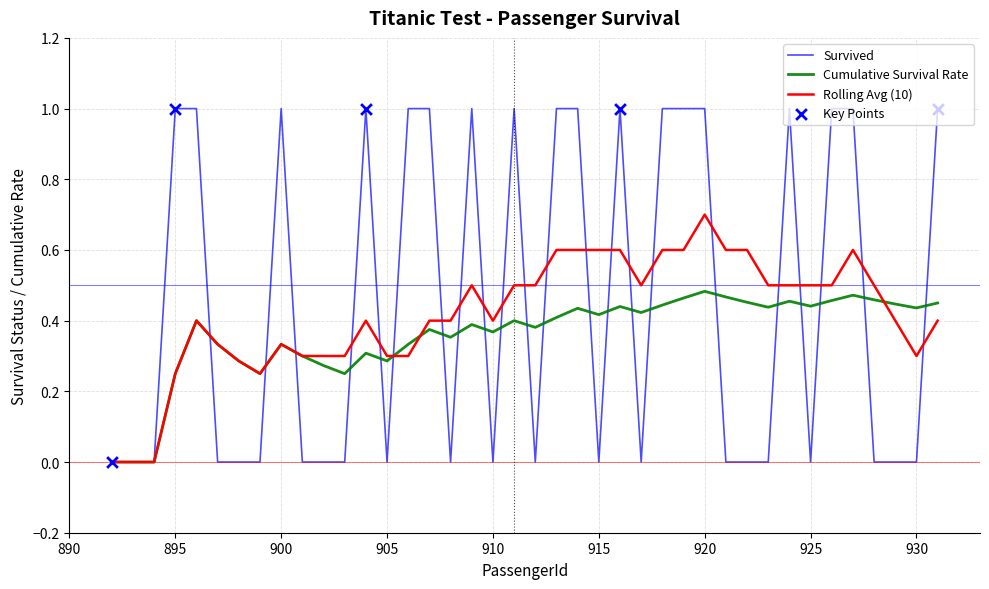

What is the maximum value shown in the chart?

1.0